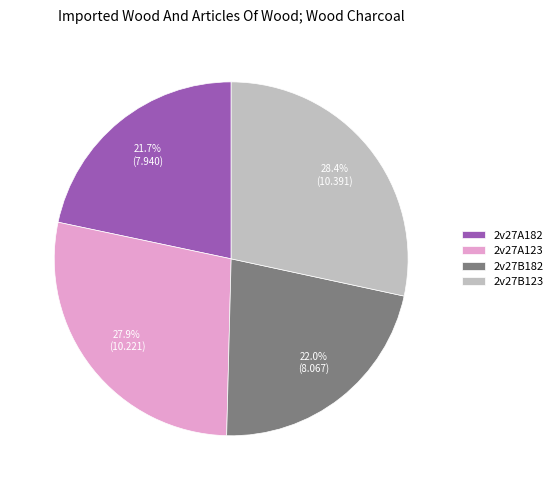

To the nearest percent, what is the combined percentage of 2v27B182 and 2v27B123?

50%